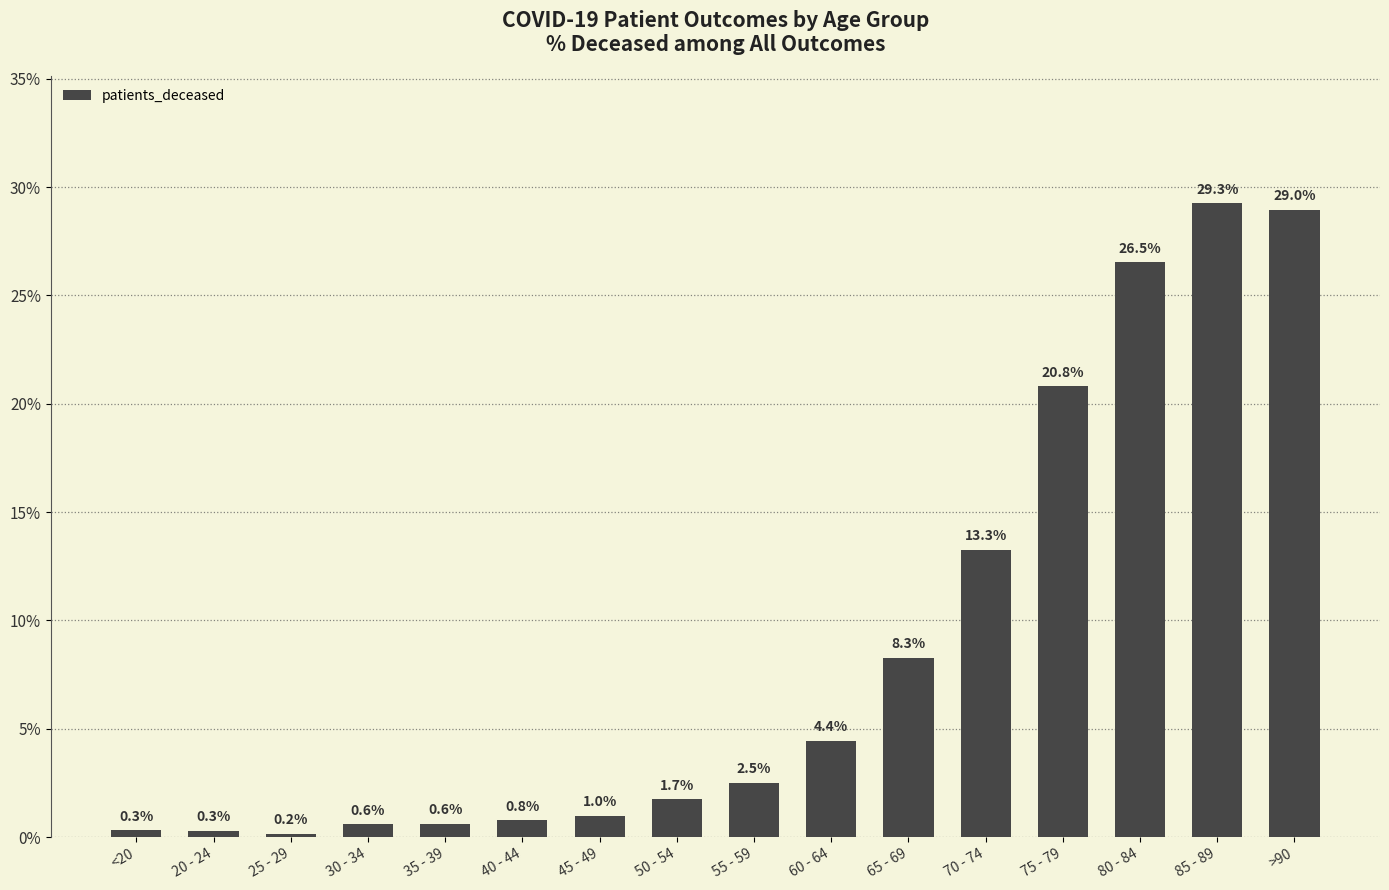

Count the number of data series in this chart.

1